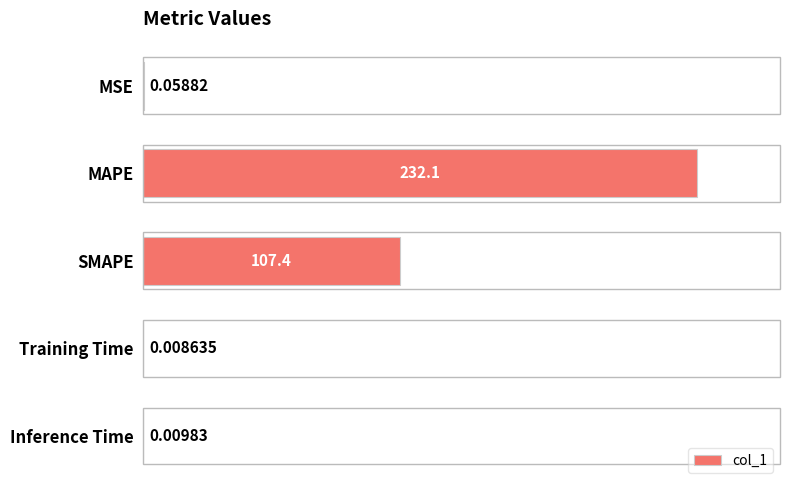

Which has a higher value, MSE or Inference Time?

MSE